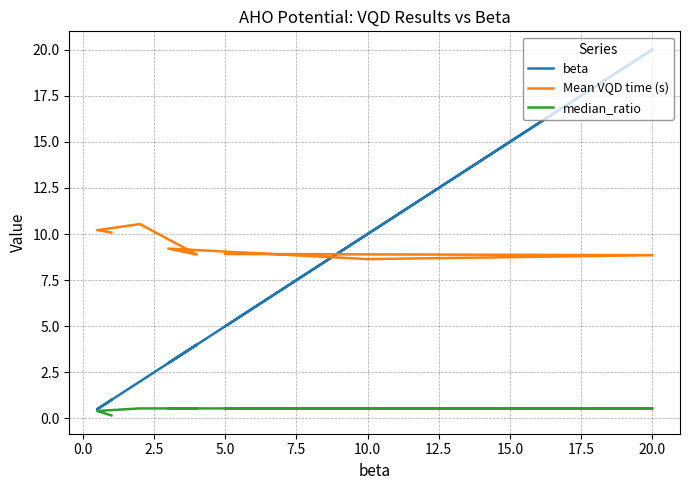

Which series changed the most between −2.5 and 15.0?

beta